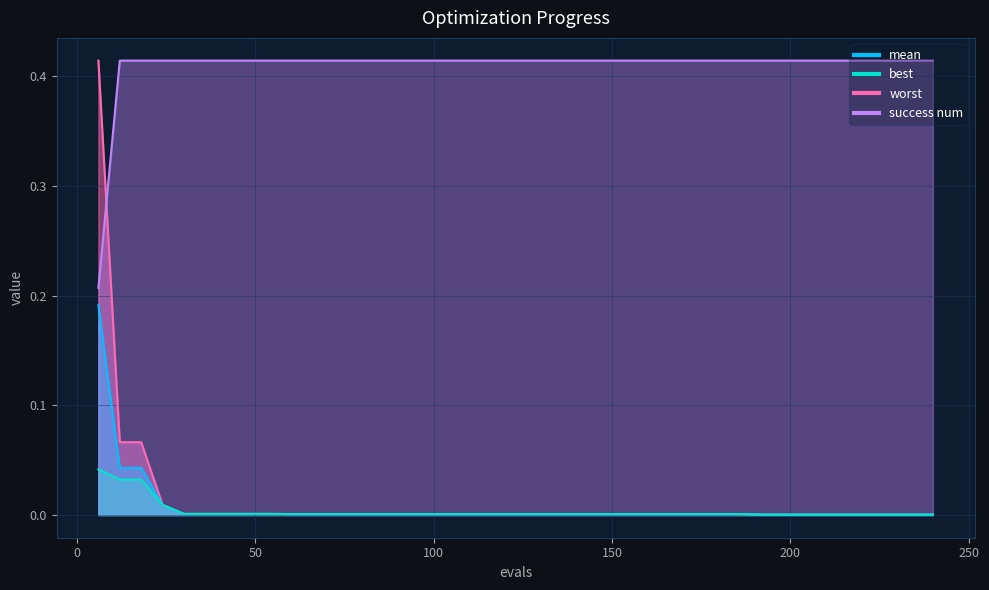

What is the sum of all success num values?

16.4